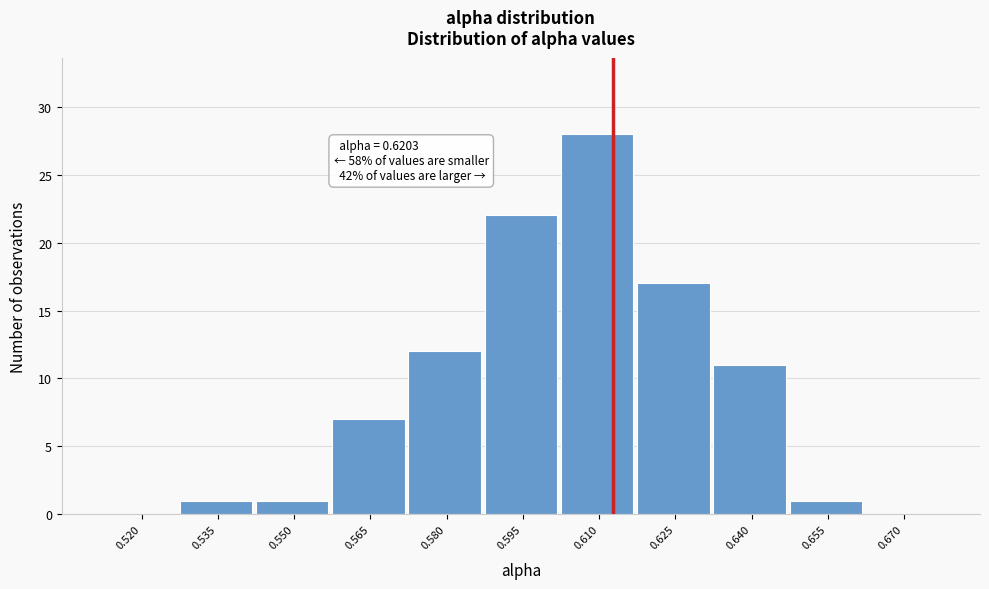

Reading left to right, transcribe all the data shown in this chart.

0.520=0	0.535=1	0.550=1	0.565=7	0.580=12	0.595=22	0.610=28	0.625=17	0.640=11	0.655=1	0.670=0